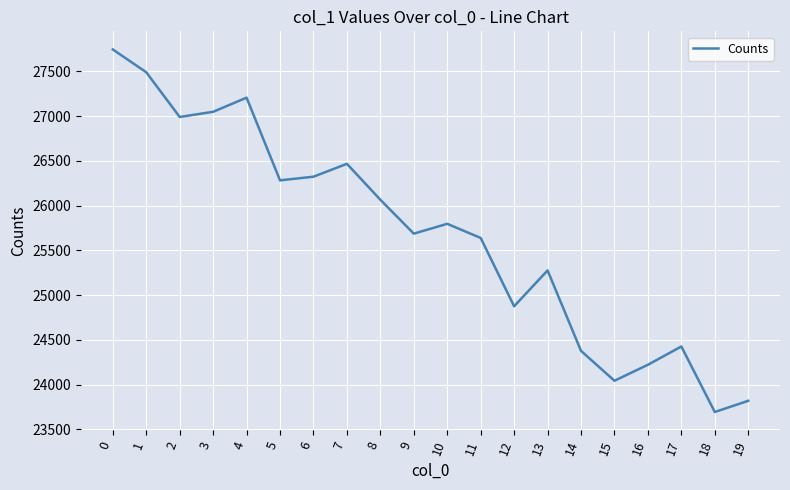

Is it true that the value at 14 is 41343.4?

False